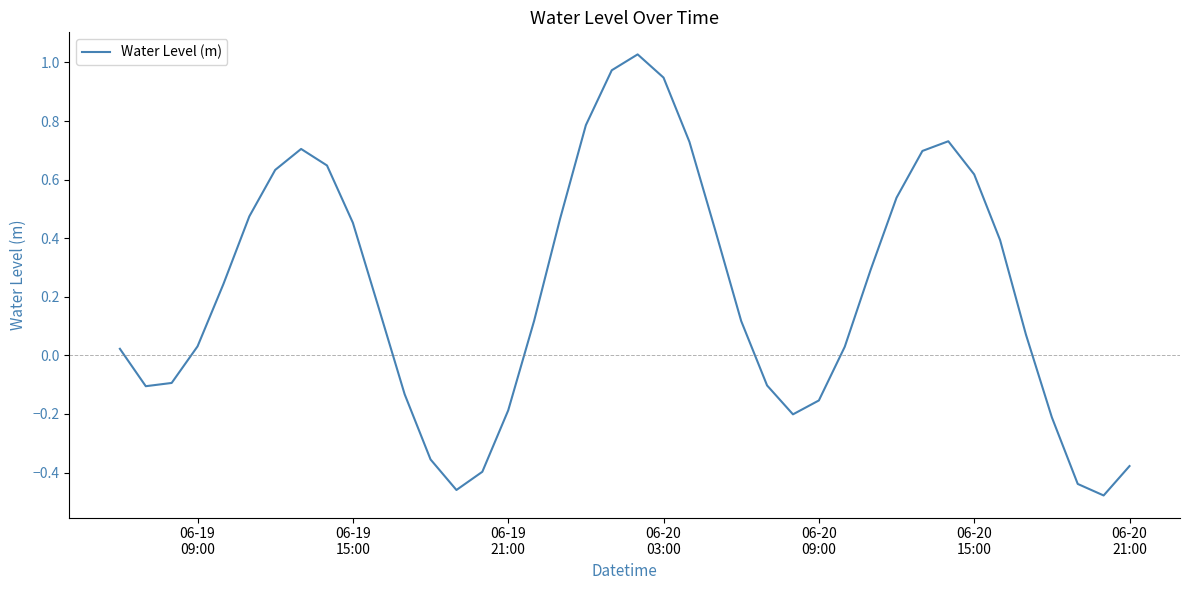

What is the difference between the maximum and minimum values?

1.5